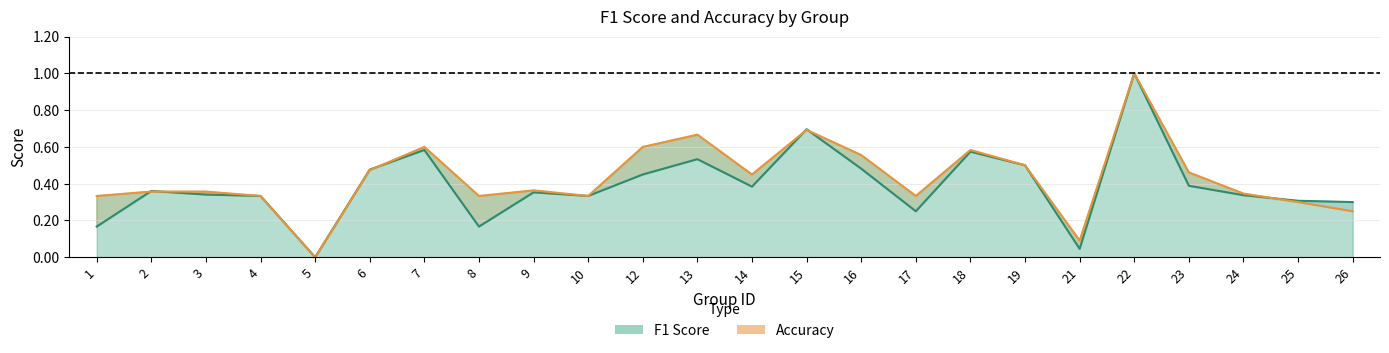

Which series has the widest spread of values?

f1 (line)